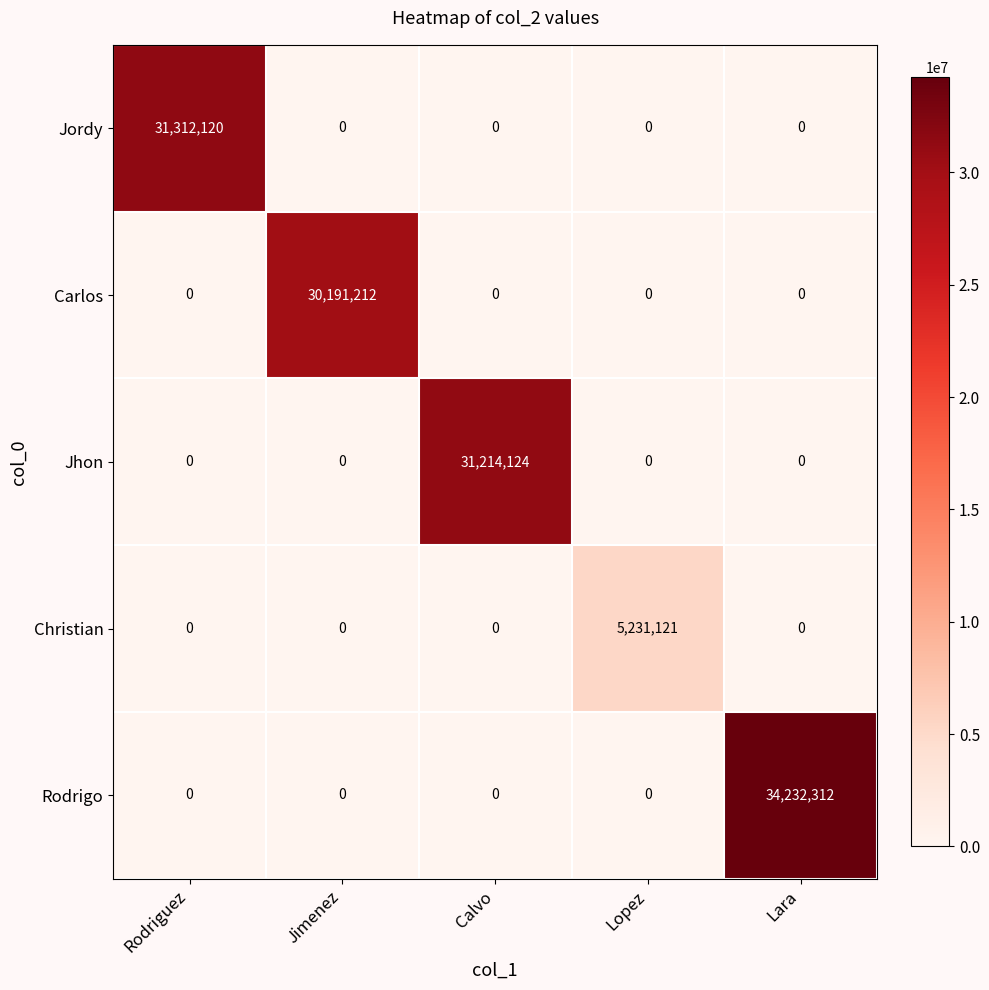

What is the difference between the Jhon values at Calvo and Lara?

31214124